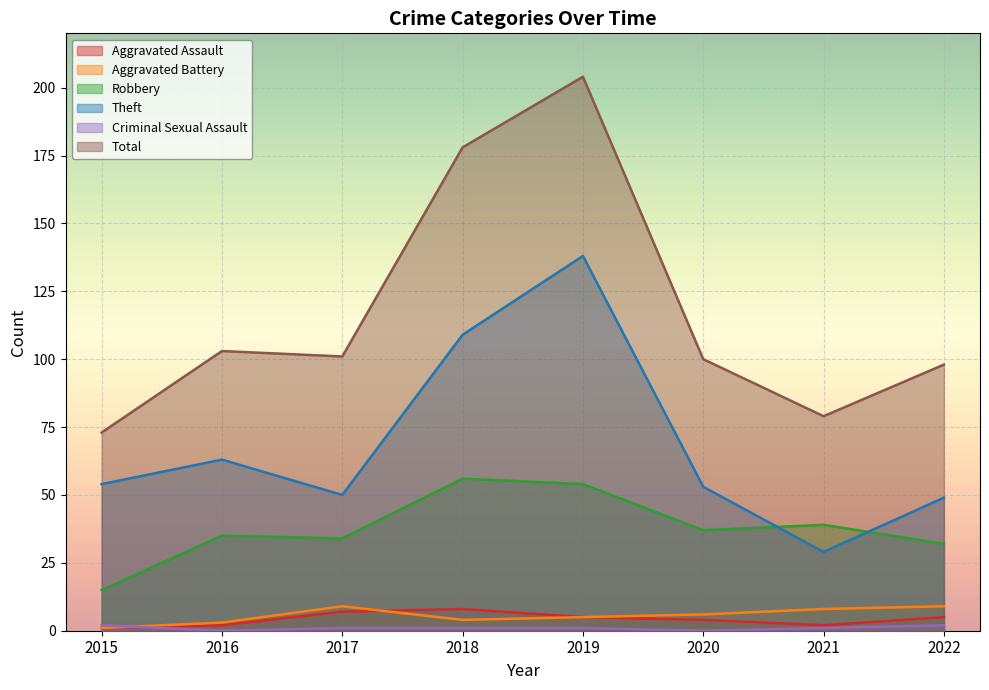

True or false: Theft and Criminal Sexual Assault cross at least once.

False